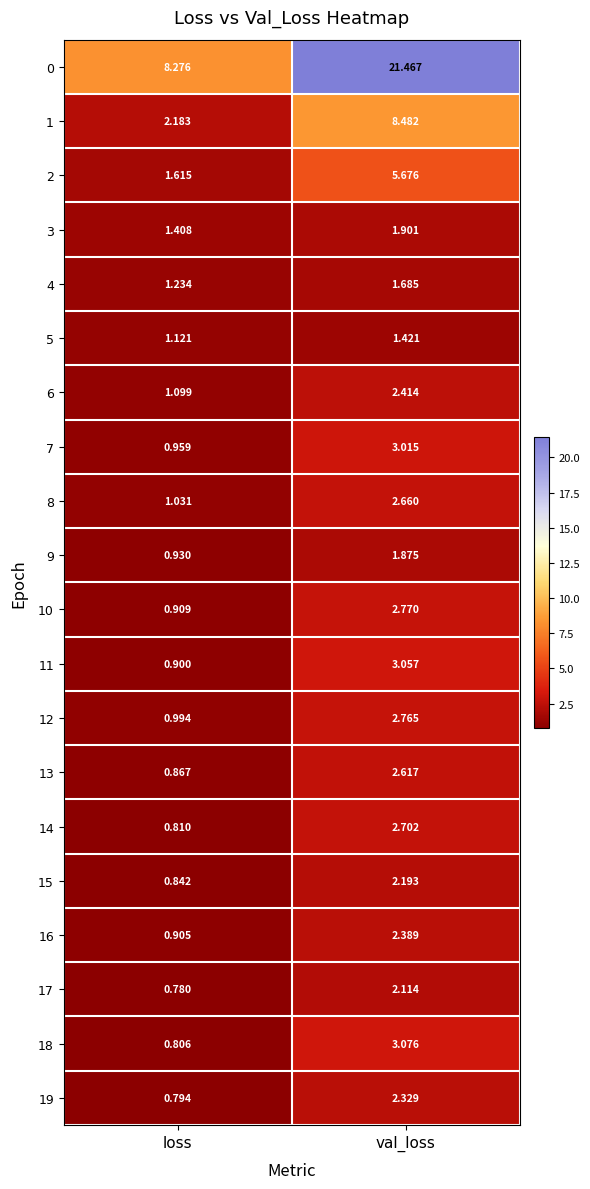

At which label does 13 reach its peak?

val_loss